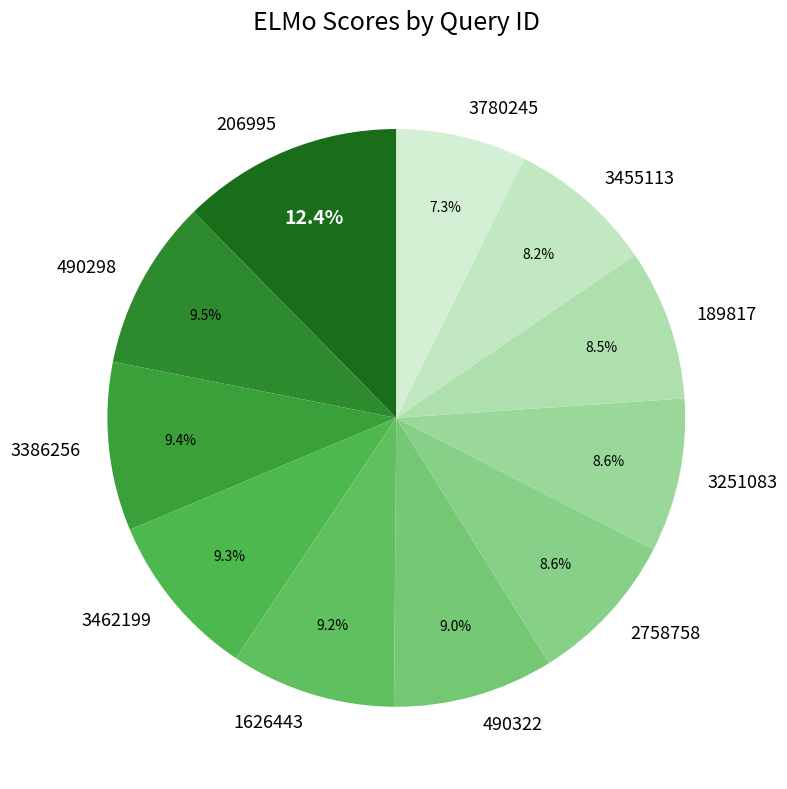

Combined, do 3251083 and 490298 account for over 50%?

No